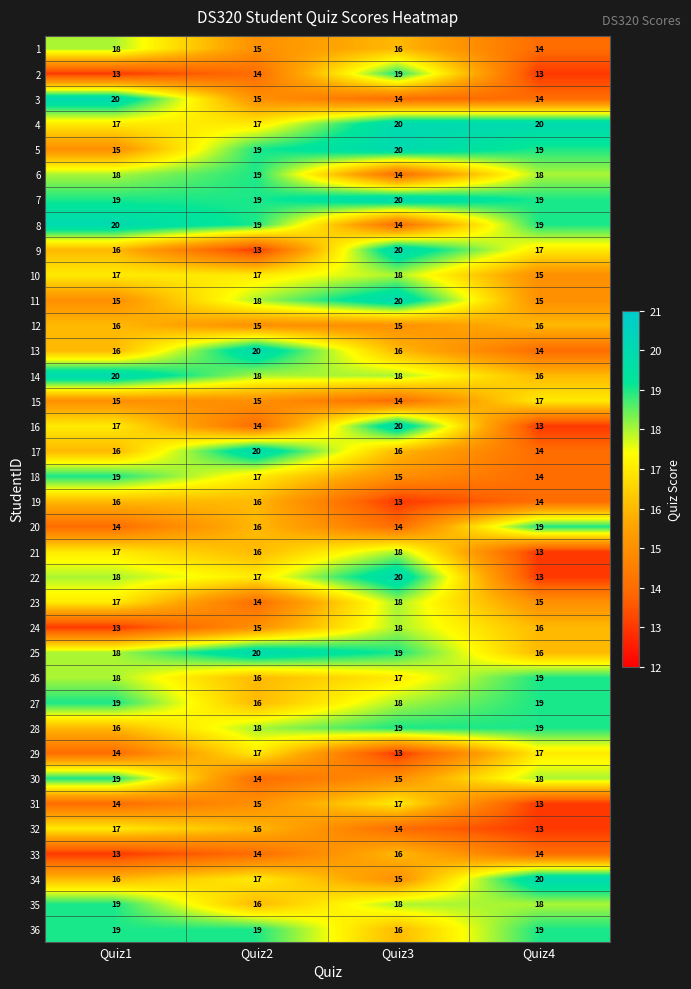

Is it true that 21 equals 25 at Quiz2?

False